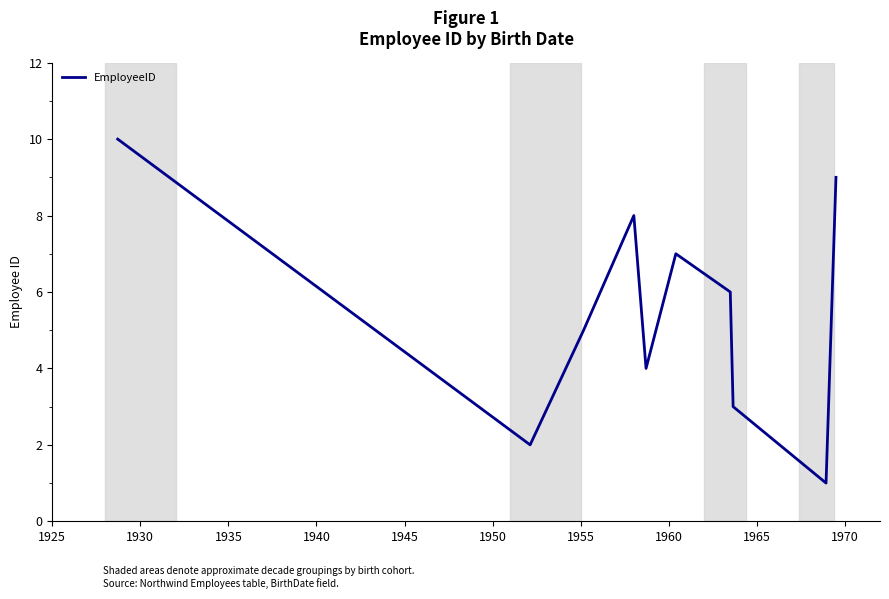

What is the difference between the maximum and minimum values?

9